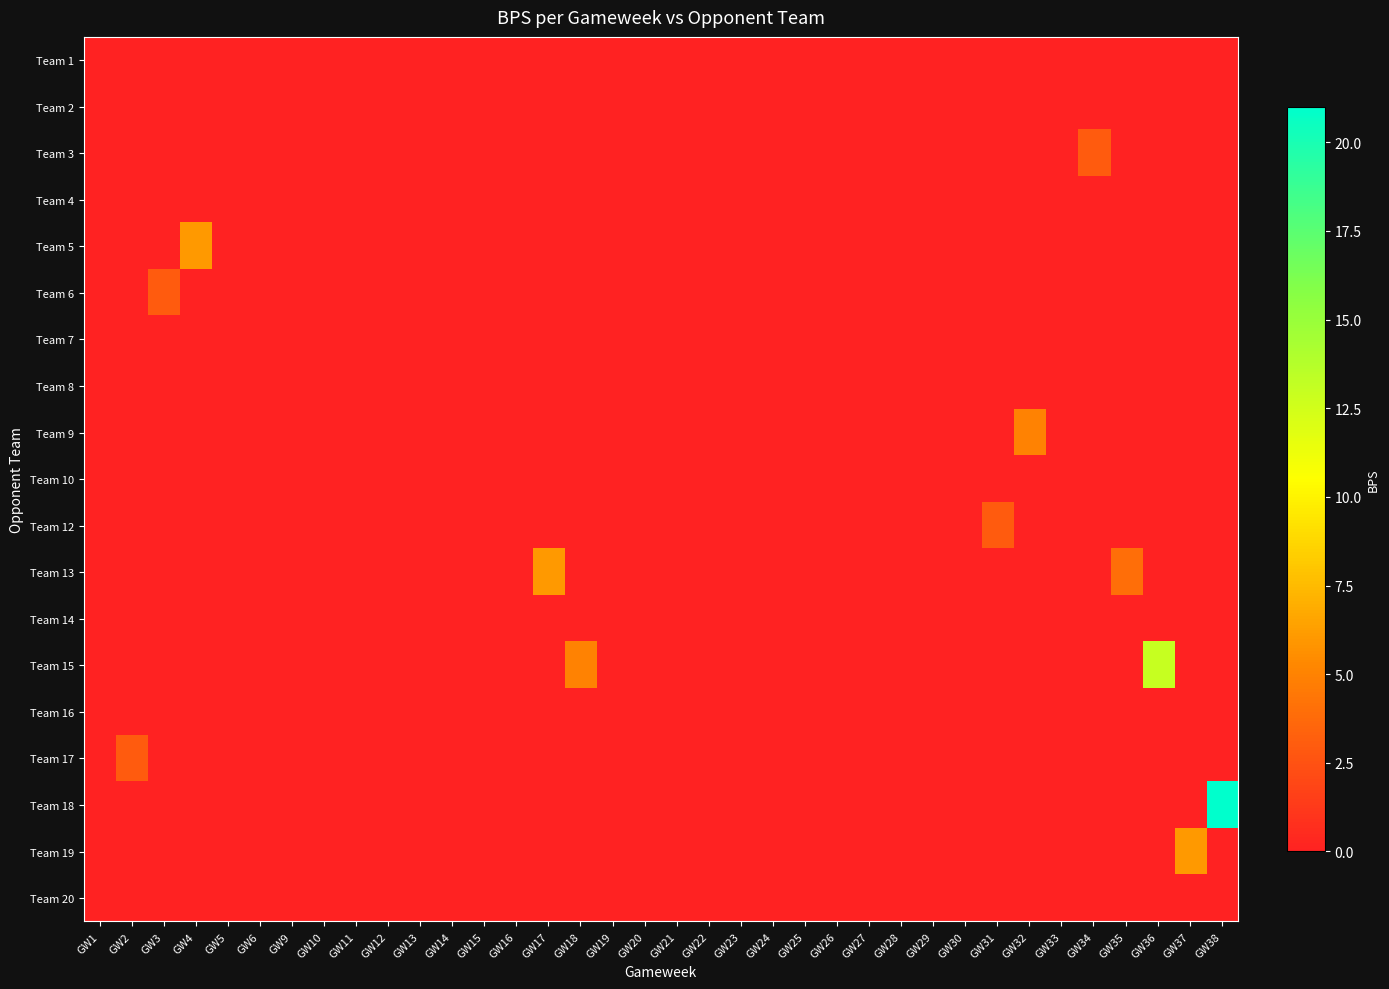

What is the difference between the highest and lowest values at GW2?

3